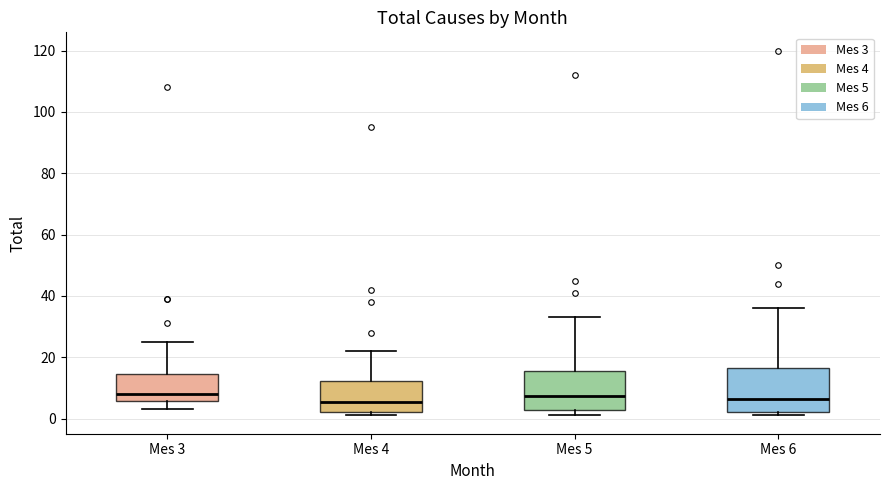

Reading left to right, transcribe this box plot: for each box, give where its median line is, the range the box spans, and where its two whiskers end, as read against the y-axis. The values are not printed on the chart, so give them approximately, as read against the axis.

Mes 3: median 8, box 6 to 14, whiskers 4 to 26
Mes 4: median 6, box 2 to 12, whiskers 2 (just below the box's lower edge) to 22
Mes 5: median 8, box 2 to 16, whiskers 2 (just below the box's lower edge) to 34
Mes 6: median 6, box 2 to 16, whiskers 2 (just below the box's lower edge) to 36